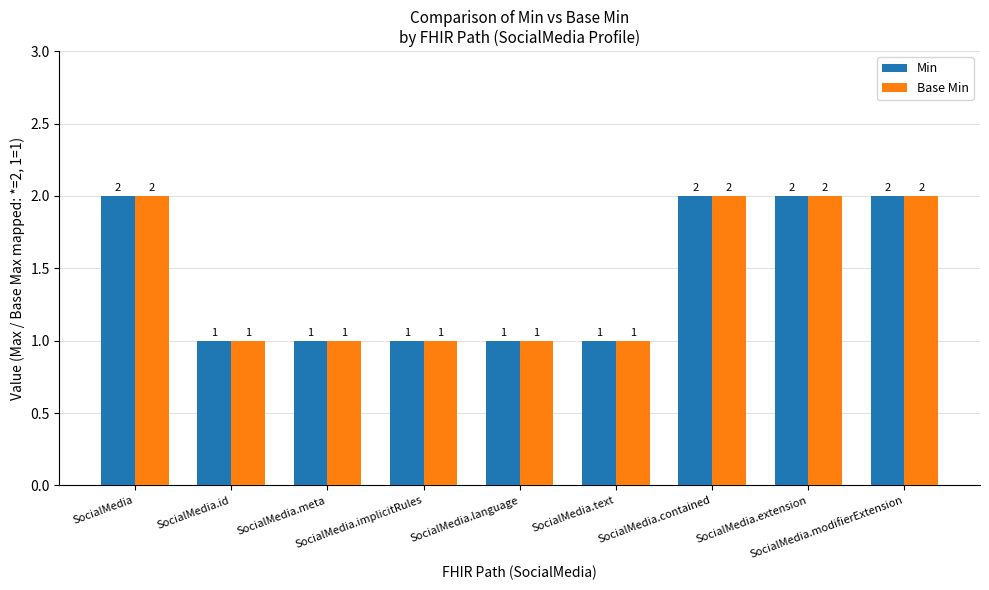

Is it true that Base Min equals 1 at SocialMedia.meta?

True